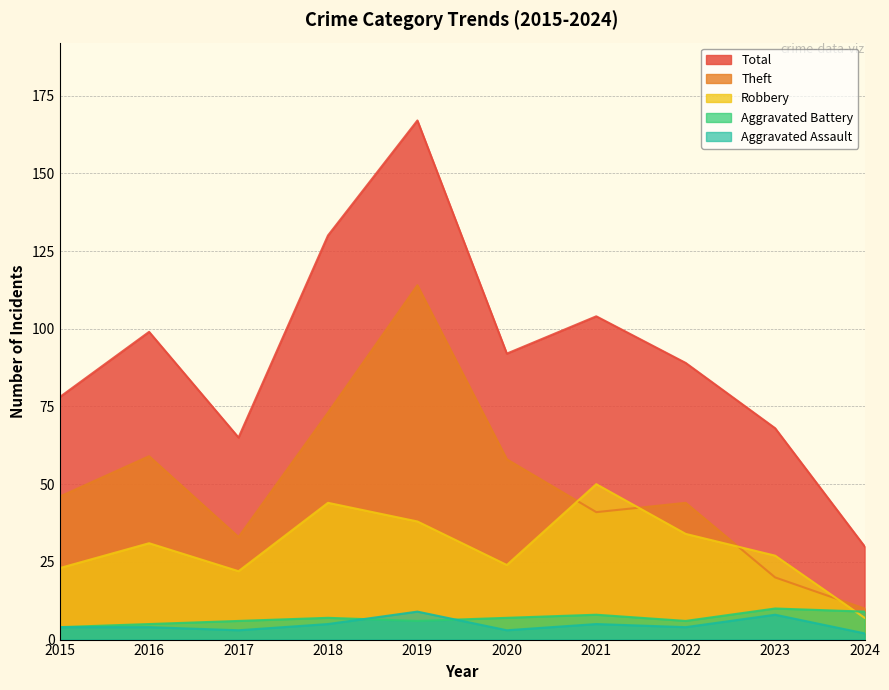

What is the sum of all Robbery values?

300